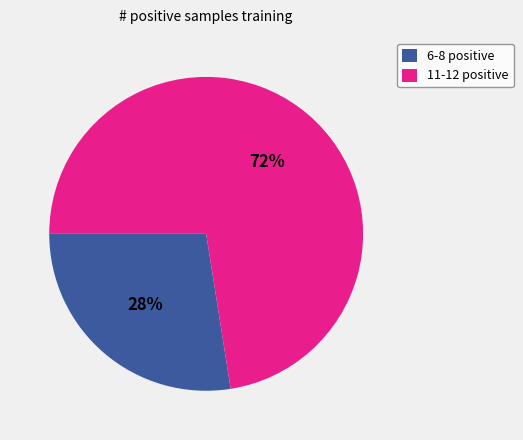

True or false: 6-8 positive accounts for 28% of the total.

True